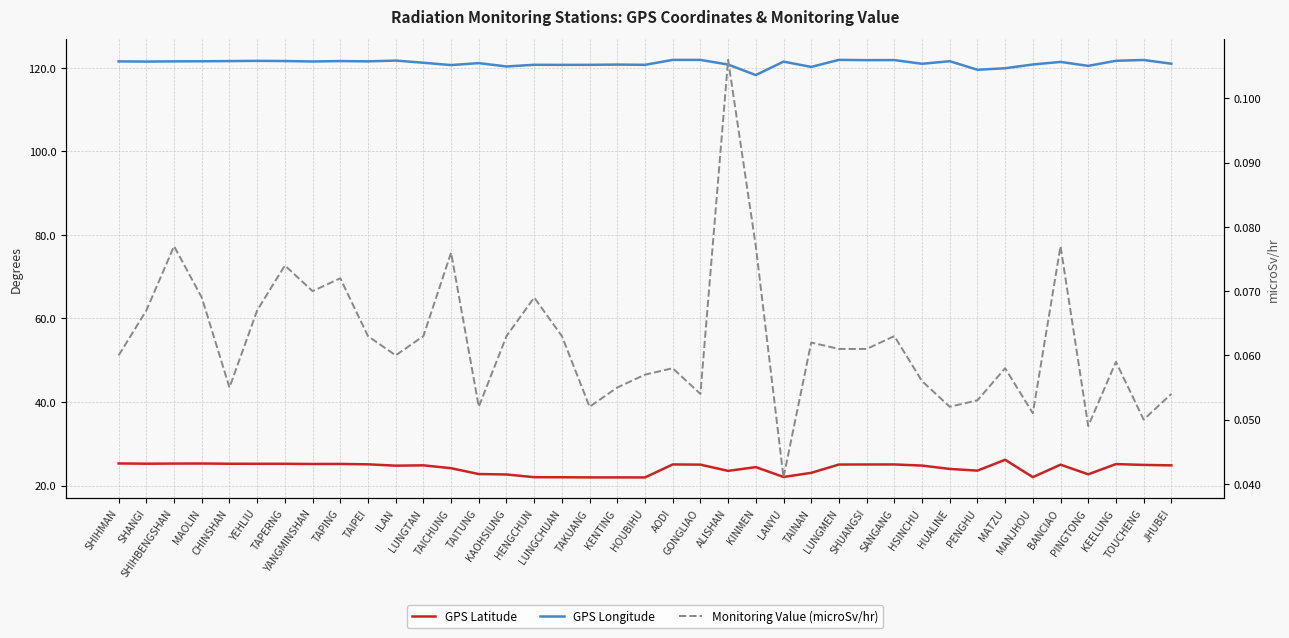

Reading left to right, what are all the values shown in this chart?

GPS Latitude: SHIHMAN=25.3	SHANGI=25.2	SHIHBENGSHAN=25.3	MAOLIN=25.3	CHINSHAN=25.2	YEHLIU=25.2	TAPERNG=25.2	YANGMINSHAN=25.2	TAPING=25.2	TAIPEI=25.1	ILAN=24.8	LUNGTAN=24.8	TAICHUNG=24.1	TAITUNG=22.8	KAOHSIUNG=22.6	HENGCHUN=22.0	LUNGCHUAN=22.0	TAKUANG=21.9	KENTING=21.9	HOUBIHU=21.9	AODI=25.1	GONGLIAO=25.0	ALISHAN=23.5	KINMEN=24.4	LANYU=22.1	TAINAN=23.0	LUNGMEN=25.0	SHUANGSI=25.0	SANGANG=25.1	HSINCHU=24.8	HUALINE=24.0	PENGHU=23.6	MATZU=26.2	MANJHOU=22.0	BANCIAO=25.0	PINGTONG=22.7	KEELUNG=25.1	TOUCHENG=24.9	JHUBEI=24.8
GPS Longitude: SHIHMAN=121.6	SHANGI=121.5	SHIHBENGSHAN=121.6	MAOLIN=121.6	CHINSHAN=121.6	YEHLIU=121.7	TAPERNG=121.7	YANGMINSHAN=121.5	TAPING=121.6	TAIPEI=121.6	ILAN=121.8	LUNGTAN=121.2	TAICHUNG=120.7	TAITUNG=121.2	KAOHSIUNG=120.3	HENGCHUN=120.8	LUNGCHUAN=120.7	TAKUANG=120.7	KENTING=120.8	HOUBIHU=120.7	AODI=121.9	GONGLIAO=121.9	ALISHAN=120.8	KINMEN=118.3	LANYU=121.5	TAINAN=120.2	LUNGMEN=121.9	SHUANGSI=121.9	SANGANG=121.9	HSINCHU=121.0	HUALINE=121.6	PENGHU=119.6	MATZU=119.9	MANJHOU=120.8	BANCIAO=121.4	PINGTONG=120.5	KEELUNG=121.7	TOUCHENG=121.9	JHUBEI=121.0
Monitoring Value (microSv/hr): SHIHMAN=0.1	SHANGI=0.1	SHIHBENGSHAN=0.1	MAOLIN=0.1	CHINSHAN=0.1	YEHLIU=0.1	TAPERNG=0.1	YANGMINSHAN=0.1	TAPING=0.1	TAIPEI=0.1	ILAN=0.1	LUNGTAN=0.1	TAICHUNG=0.1	TAITUNG=0.1	KAOHSIUNG=0.1	HENGCHUN=0.1	LUNGCHUAN=0.1	TAKUANG=0.1	KENTING=0.1	HOUBIHU=0.1	AODI=0.1	GONGLIAO=0.1	ALISHAN=0.1	KINMEN=0.1	LANYU=0.0	TAINAN=0.1	LUNGMEN=0.1	SHUANGSI=0.1	SANGANG=0.1	HSINCHU=0.1	HUALINE=0.1	PENGHU=0.1	MATZU=0.1	MANJHOU=0.1	BANCIAO=0.1	PINGTONG=0.0	KEELUNG=0.1	TOUCHENG=0.1	JHUBEI=0.1